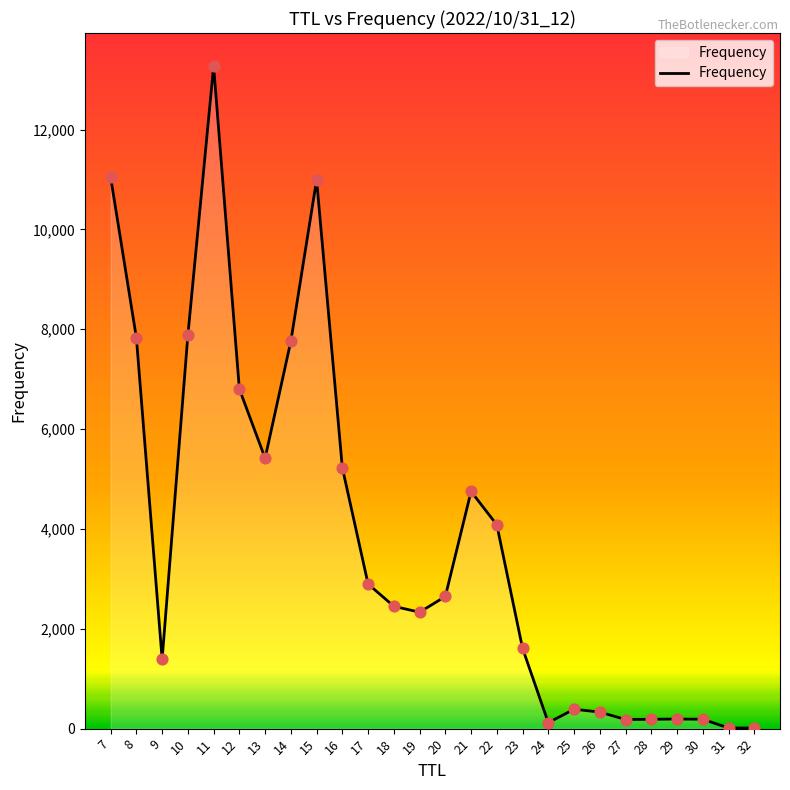

What is the change in value from 13 to 26?

-5085